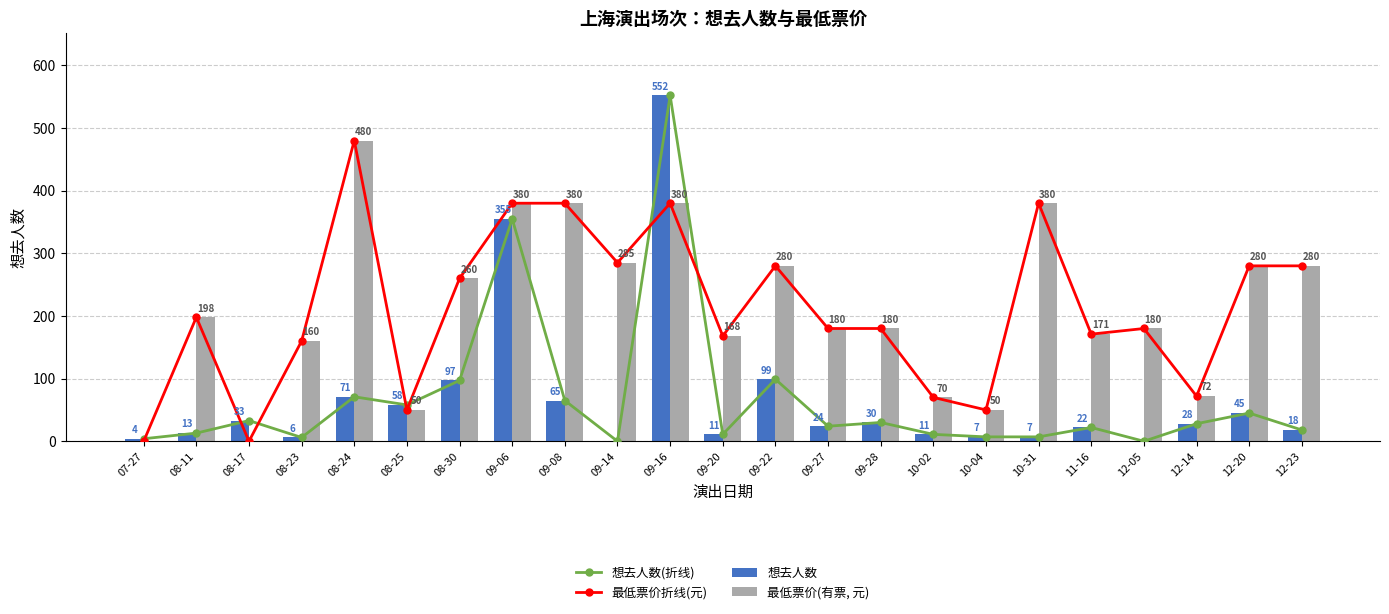

What is the label of the 21st bar from the left?

12-14